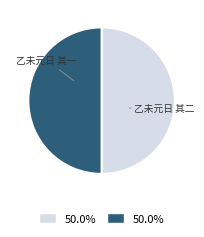

What is the largest slice in the pie chart?

乙未元日 其二